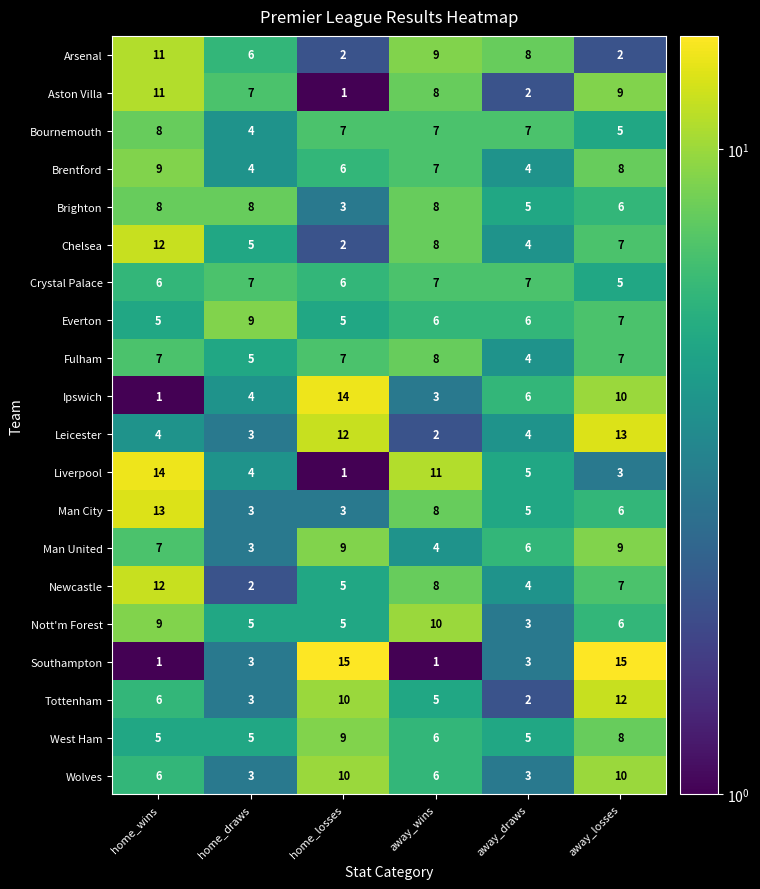

The Newcastle series shows 2 at home_draws. True or false?

True